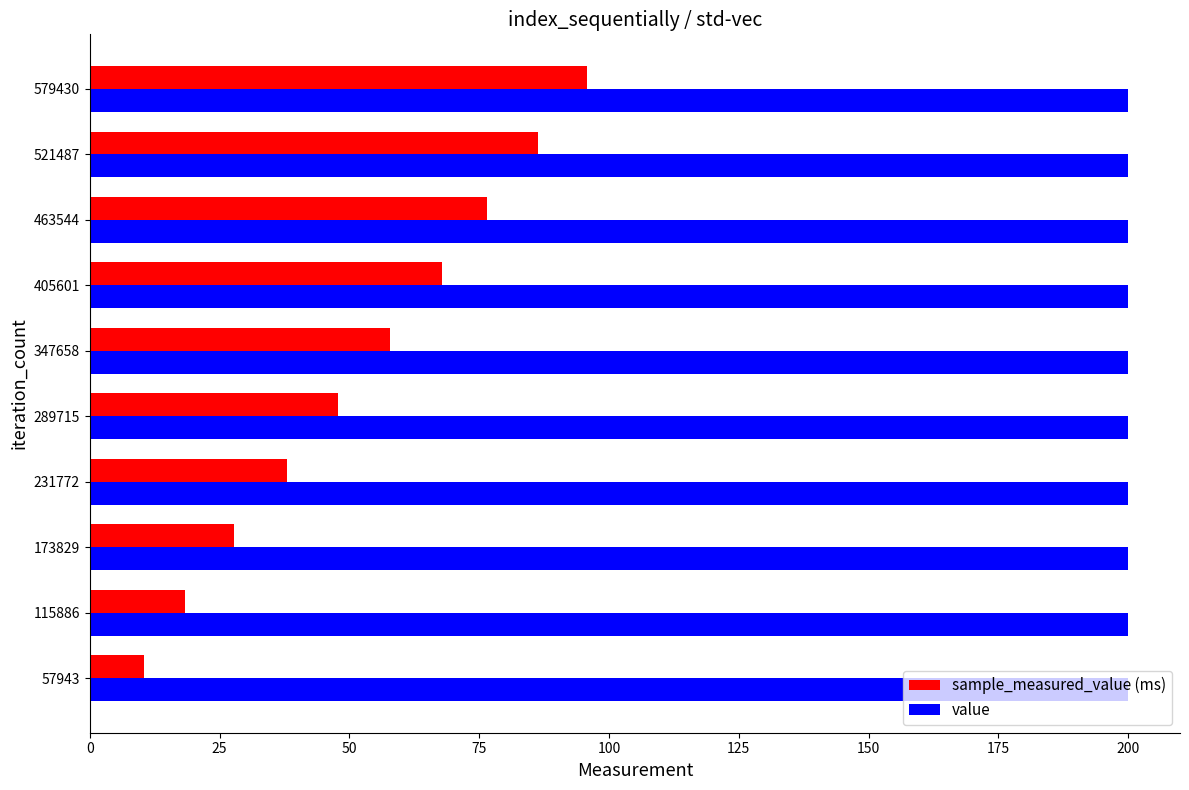

The value series shows 53.3 at 231772. True or false?

False